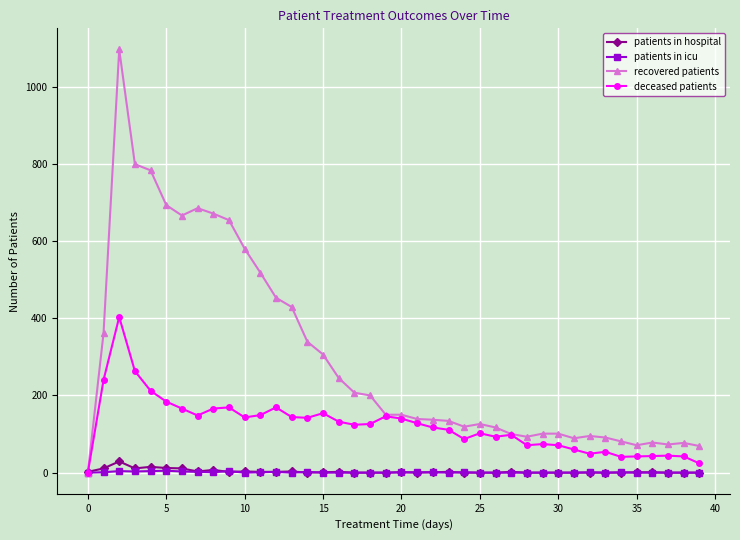

Which series has the widest spread of values?

recovered patients